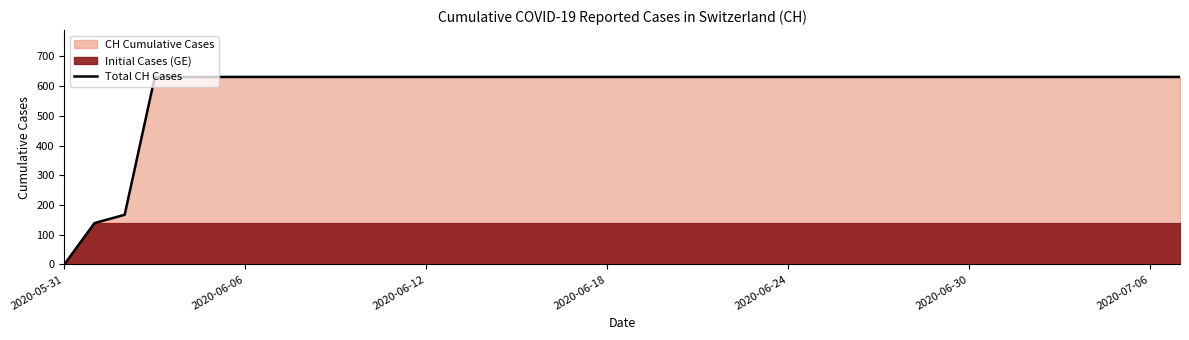

What is the difference between the second highest and minimum values?

631